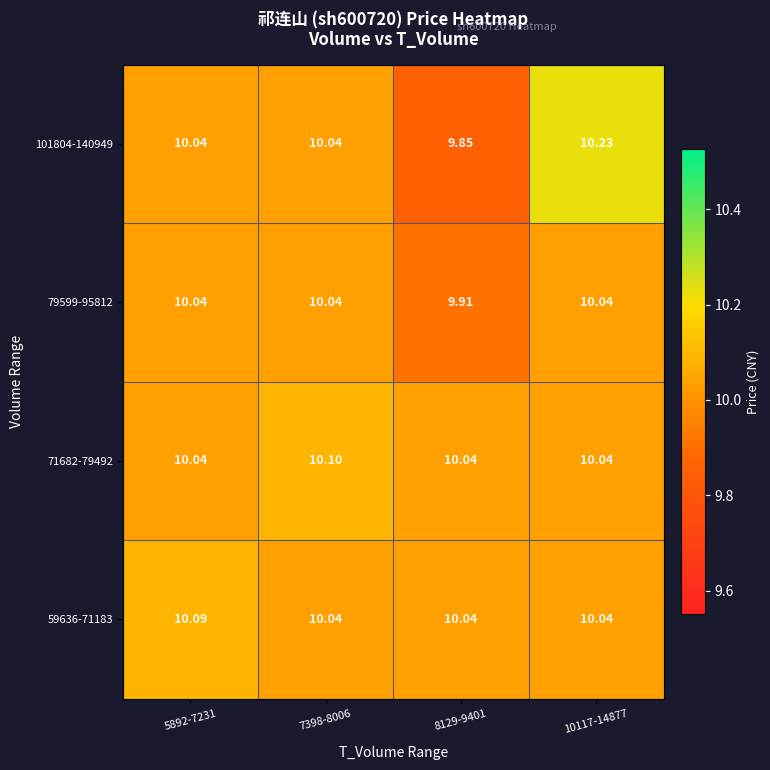

Is the value of 59636-71183 at 7398-8006 greater than the value of 101804-140949 at 8129-9401?

Yes